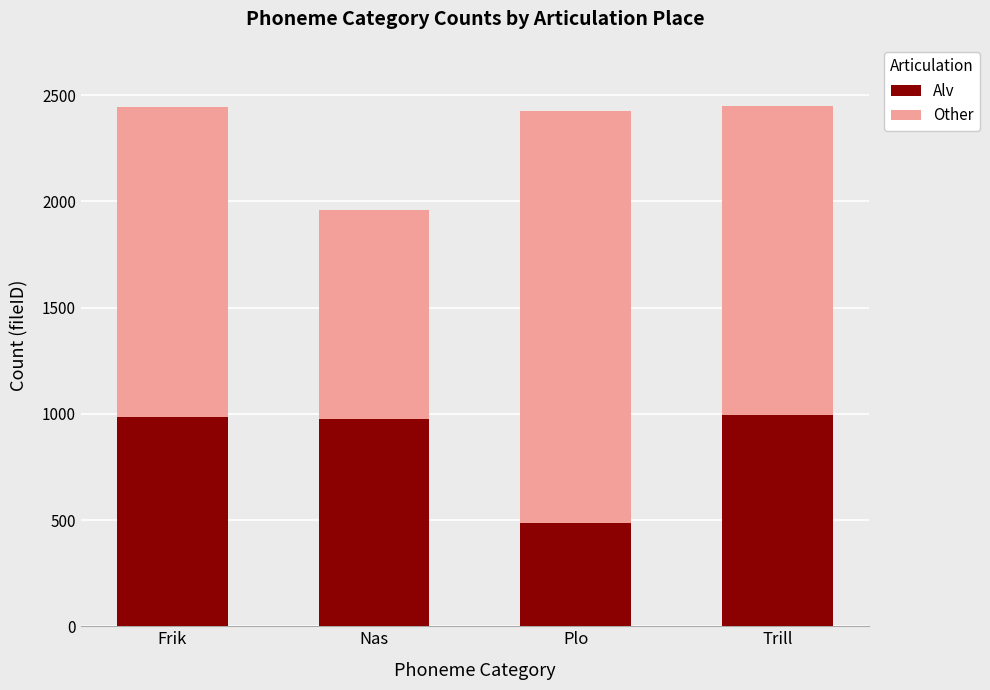

Which series changed the most between Nas and Plo?

Other